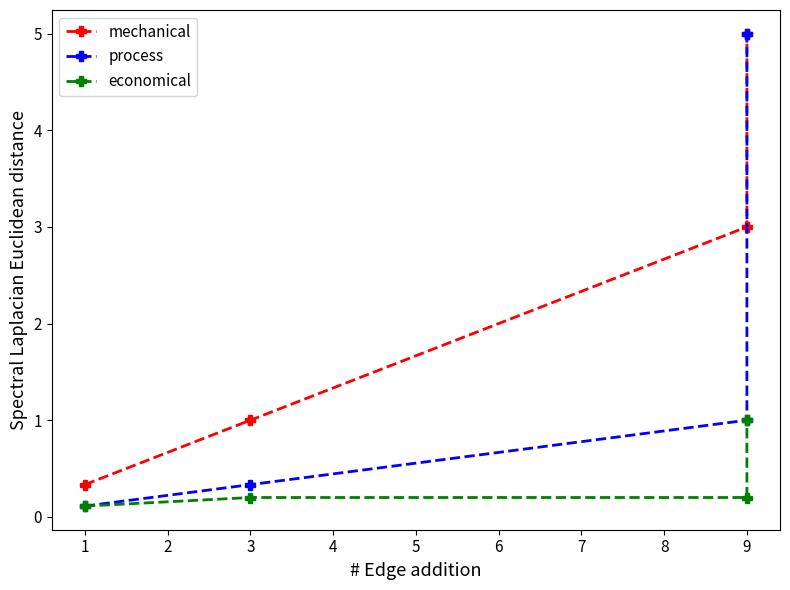

Is it true that economical equals 0.2 at 9?

True